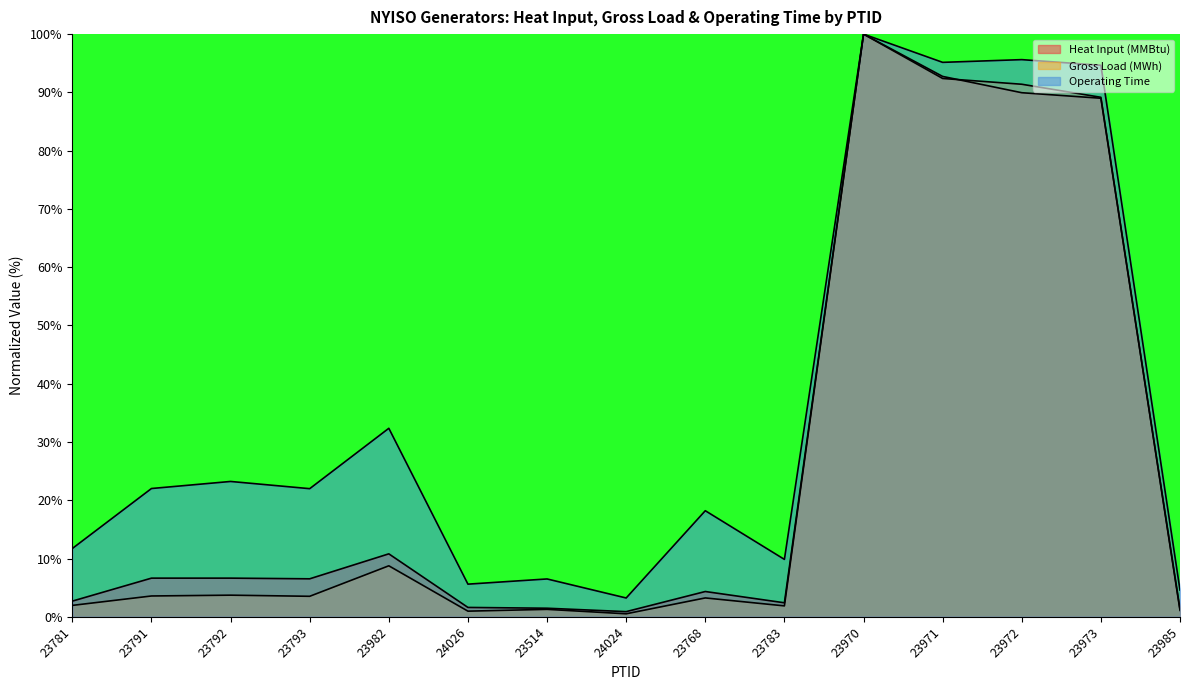

How many series are shown in this chart?

3